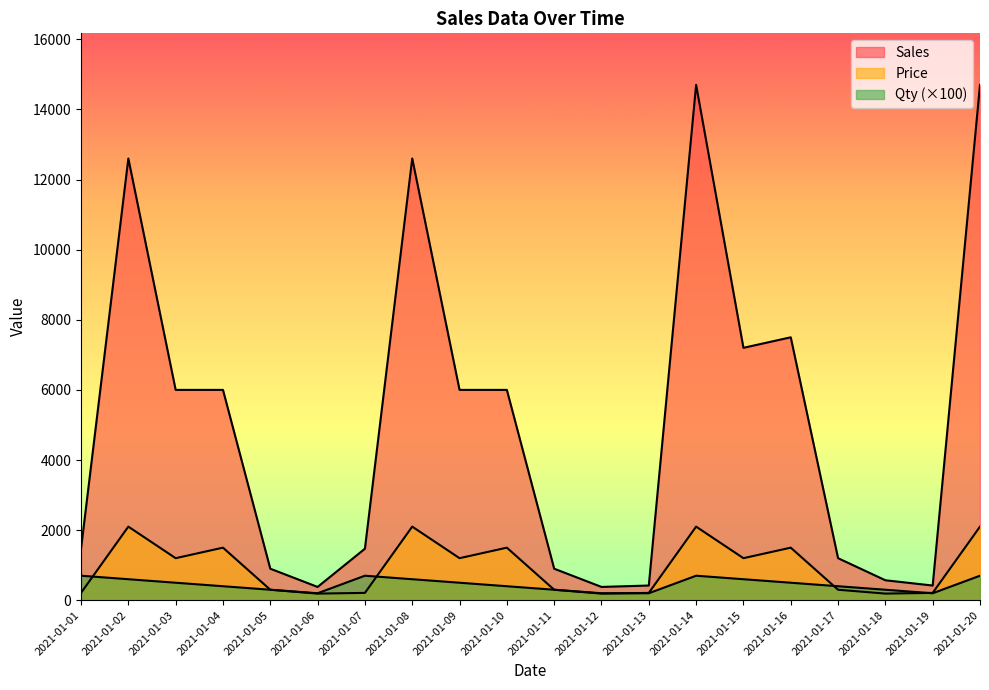

What is the value of the Price point at the 14th from the left?

2100